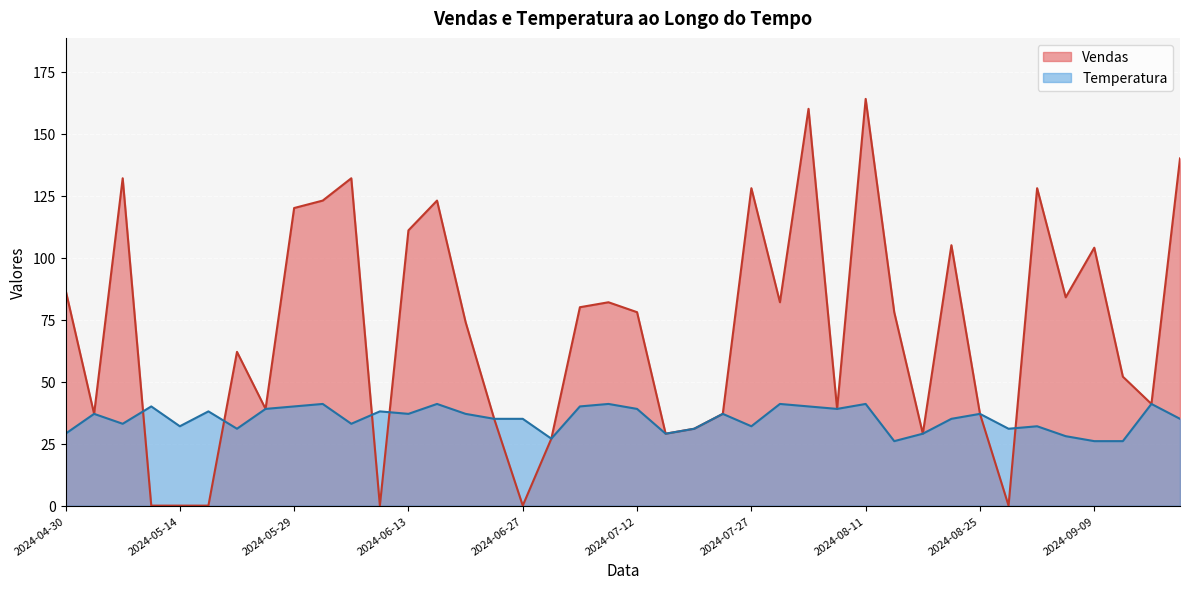

What is the difference between the maximum and minimum values in the Temperatura series?

15